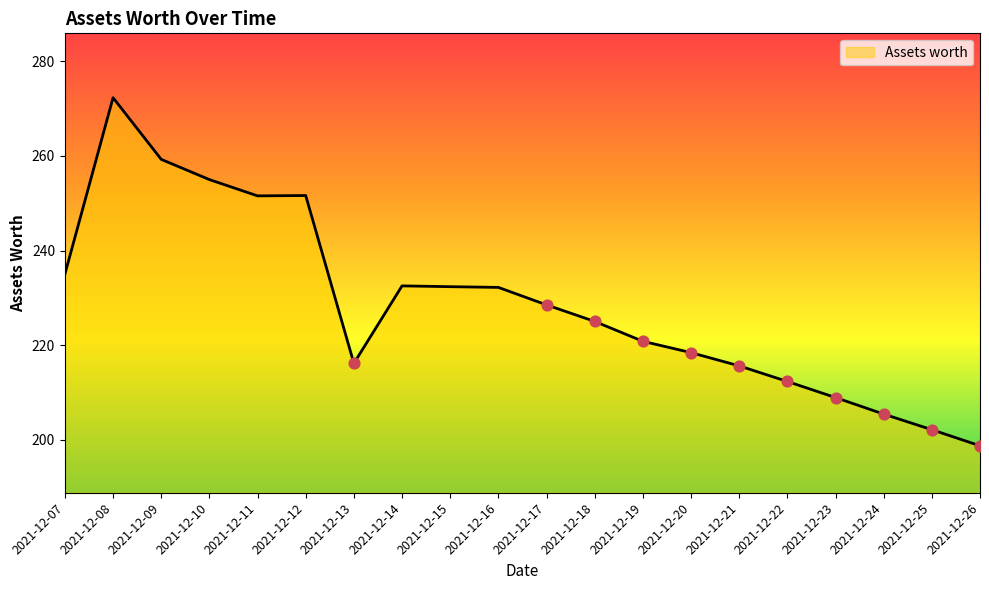

Between 2021-12-13 and 2021-12-23, which is larger?

2021-12-13